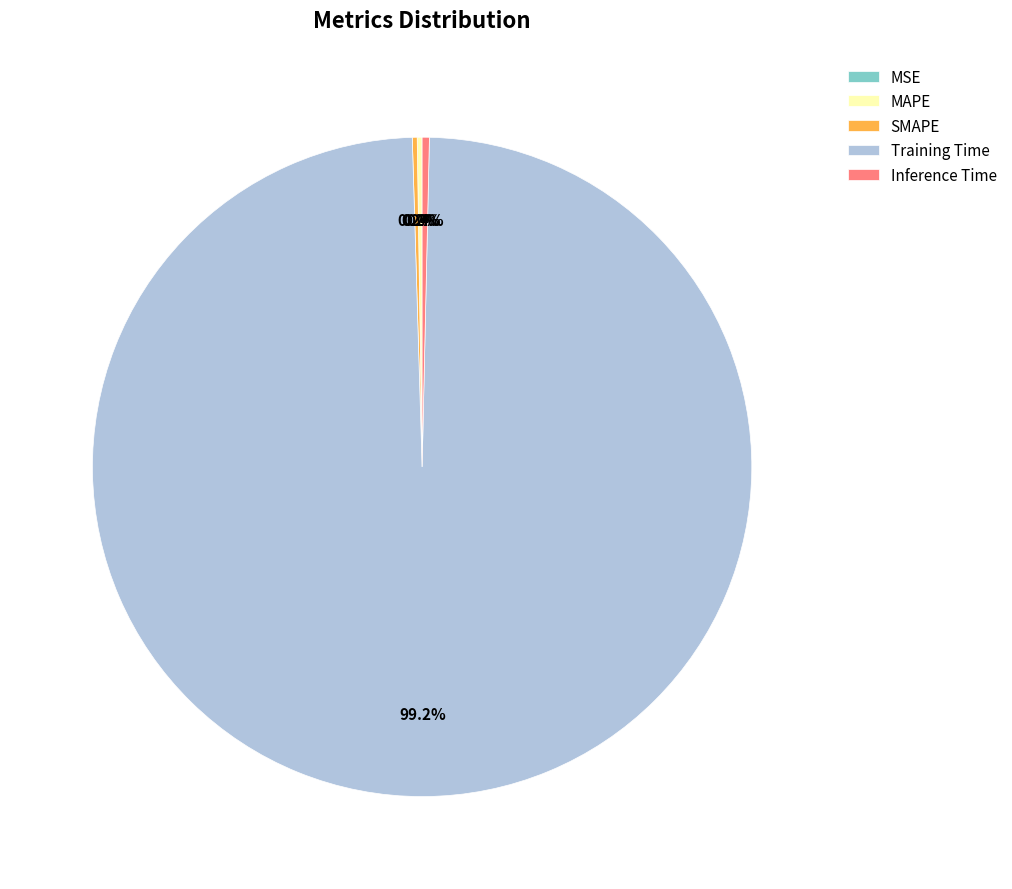

Which category has the biggest portion of the pie?

Training Time